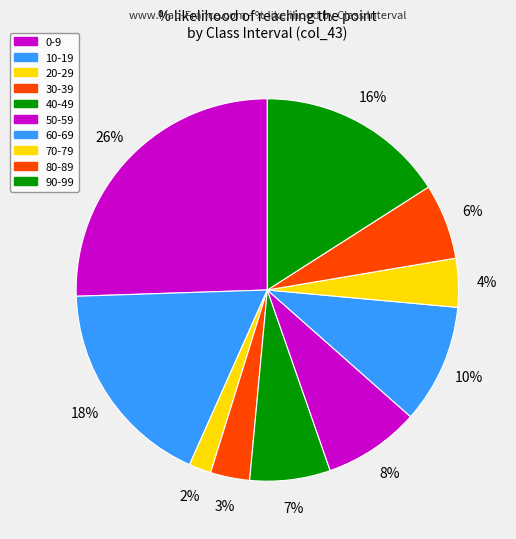

Between 40-49 and 70-79, which is larger?

40-49